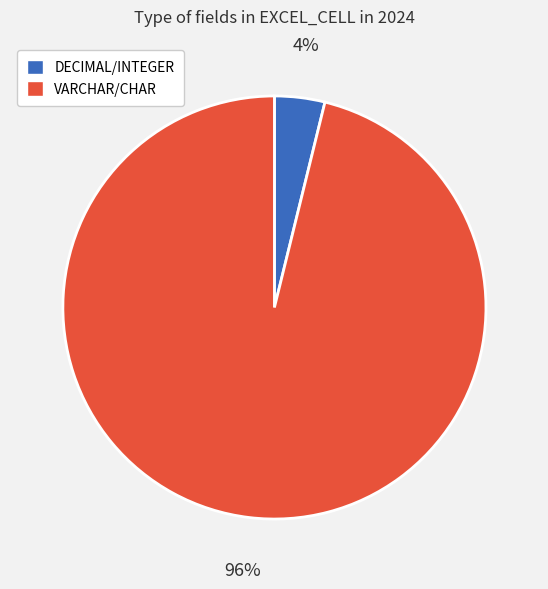

To the nearest percent, what is the difference between the largest and smallest slice percentages?

92%